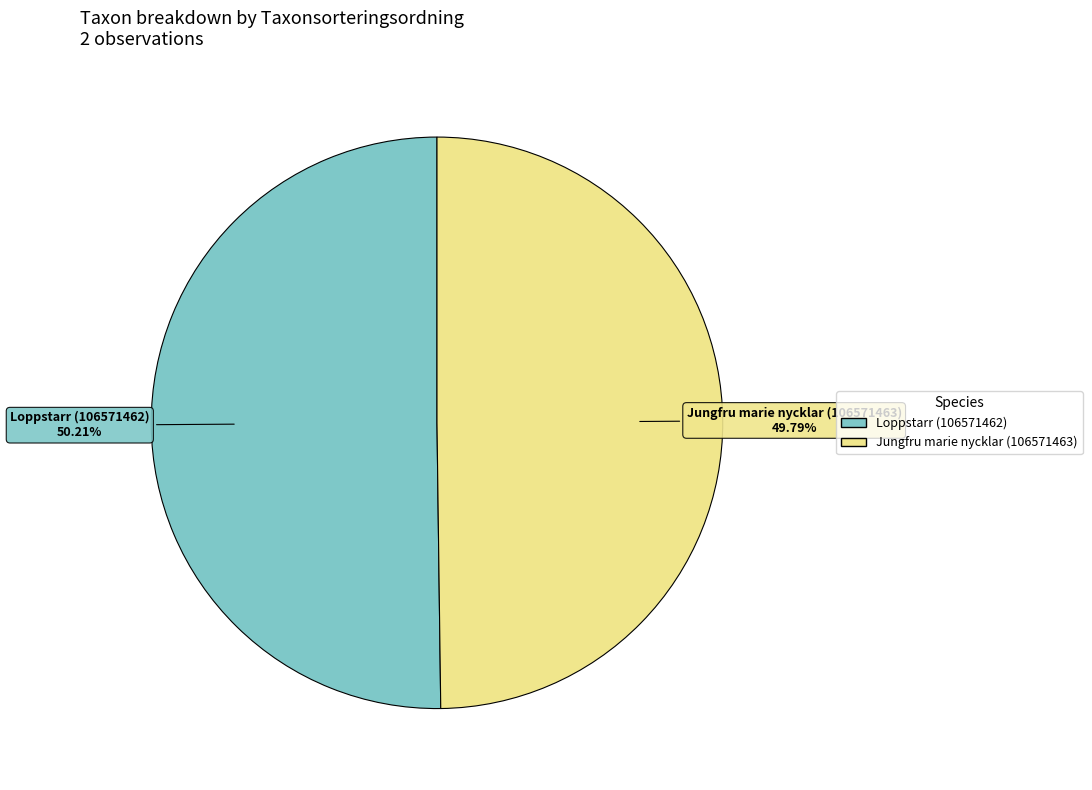

Approximately how many times larger is the value at Loppstarr (106571462) compared to Jungfru marie nycklar (106571463)?

1.0